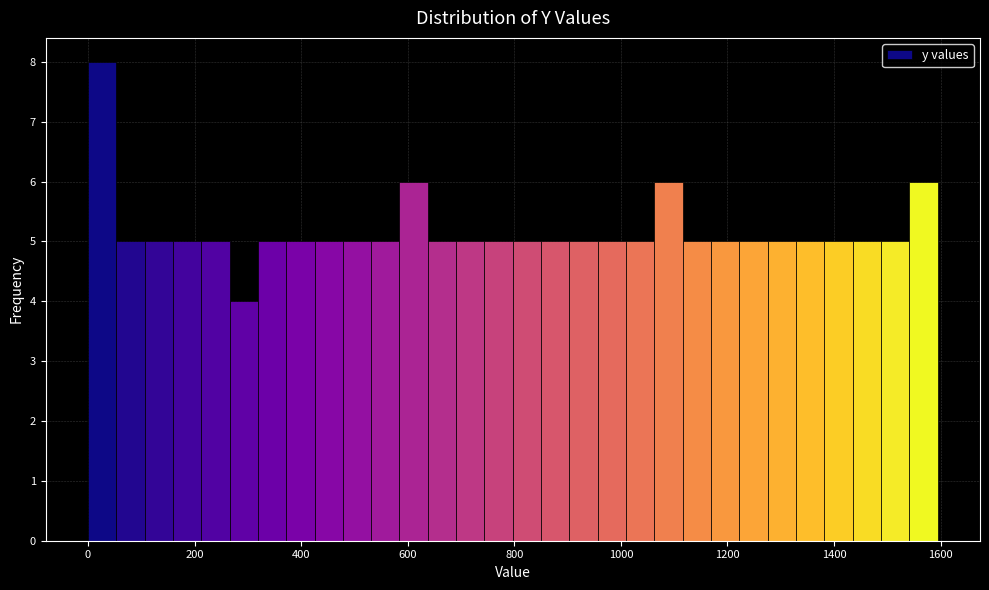

Around what value on the x-axis is the tallest bar? Give the approximate position of its centre, as read against the axis.

20